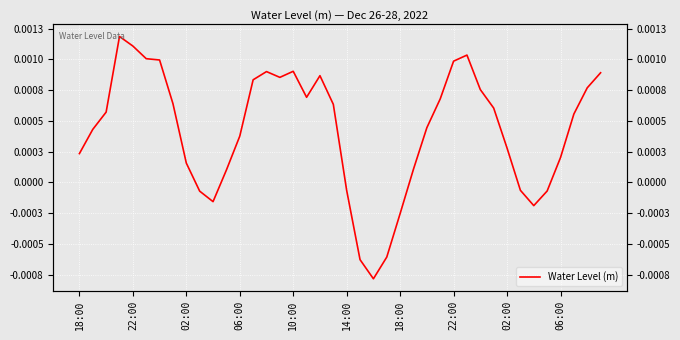

Which has a higher value, 38 or 18:00?

38